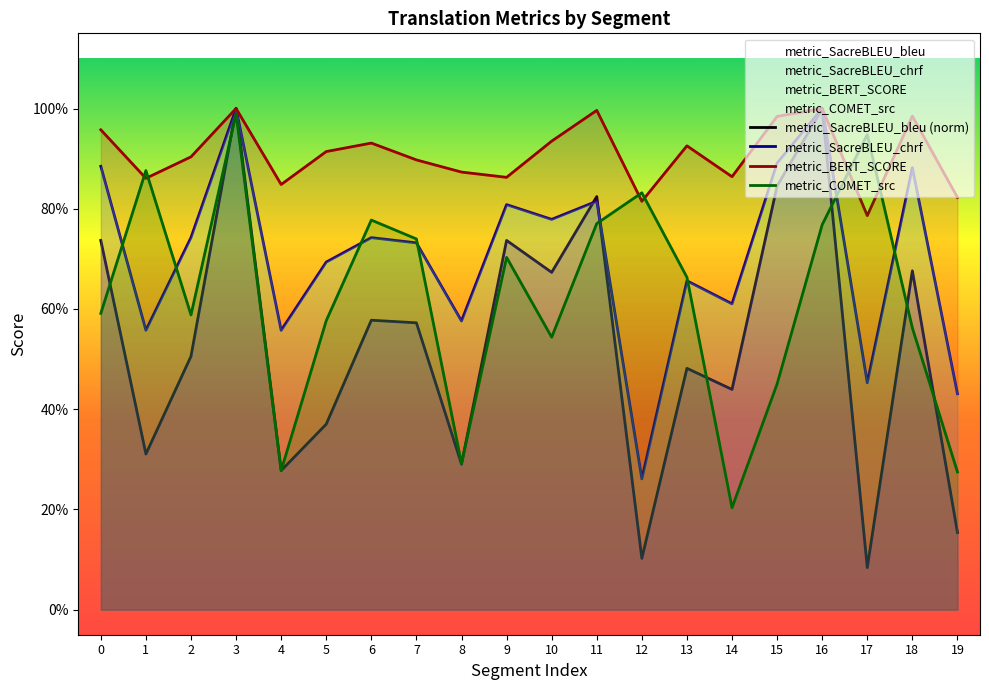

At which category is the sum across all series the highest?

3